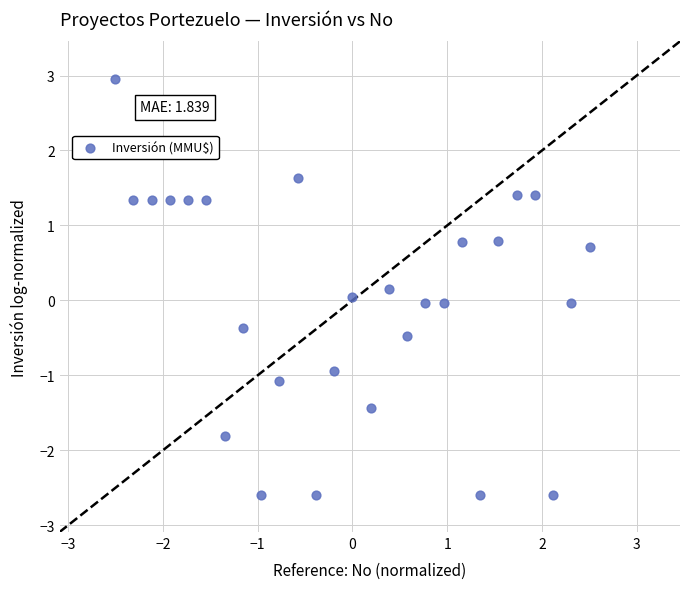

What is the range of X values (max minus min)?

5.0